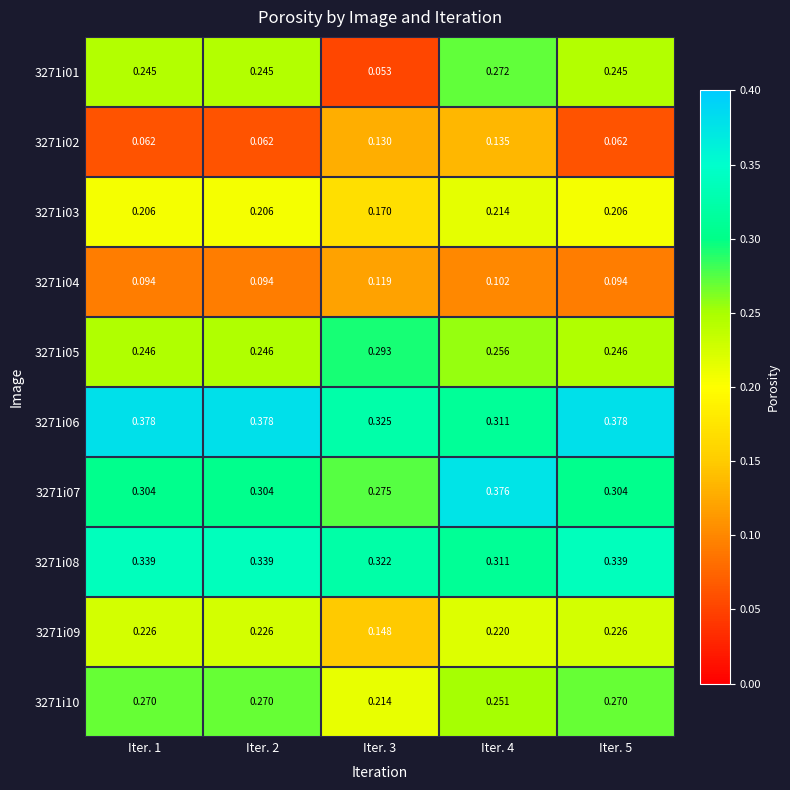

Is the value of 3271i02 at Iter. 3 greater than the value of 3271i09 at Iter. 2?

No